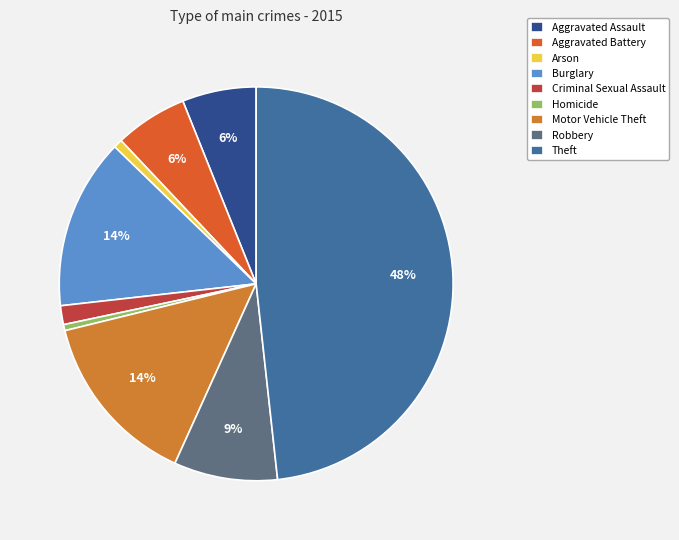

What is the change in value from Homicide to Theft?

+865